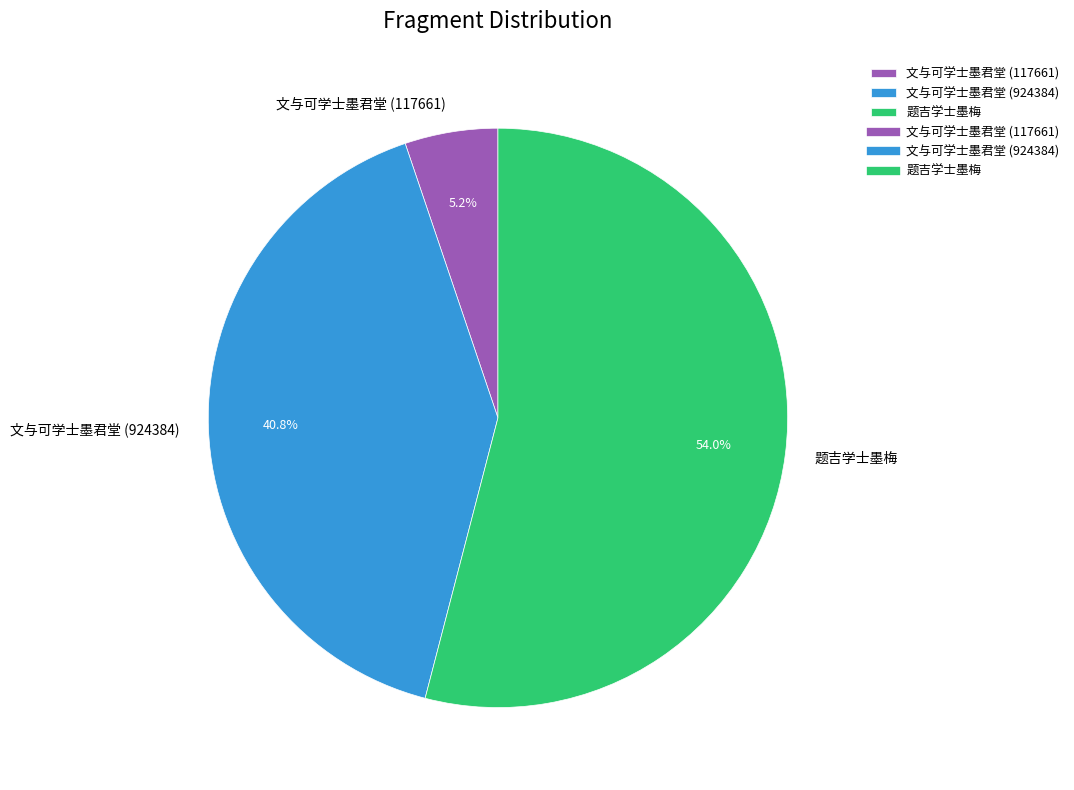

To the nearest percent, what is the difference between the 文与可学士墨君堂 (924384) and 文与可学士墨君堂 (117661) slice percentages?

36%